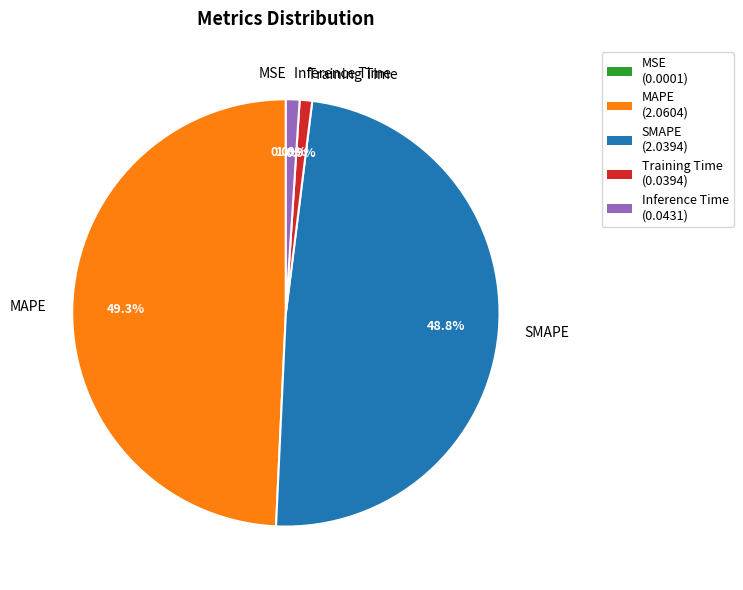

What percentage is NOT represented by SMAPE?

51.2%